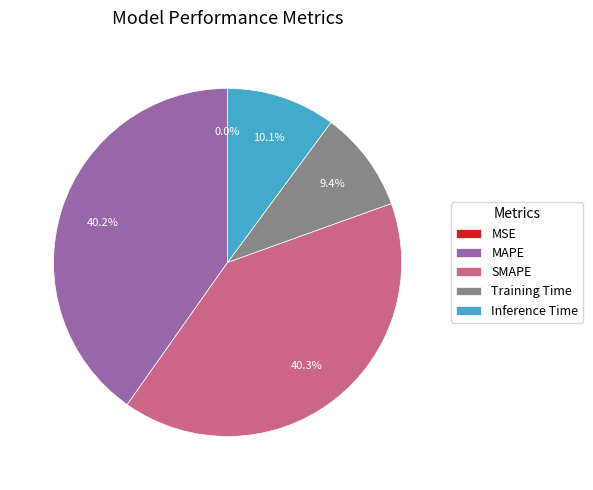

The Training Time slice represents 21% of the pie. True or false?

False